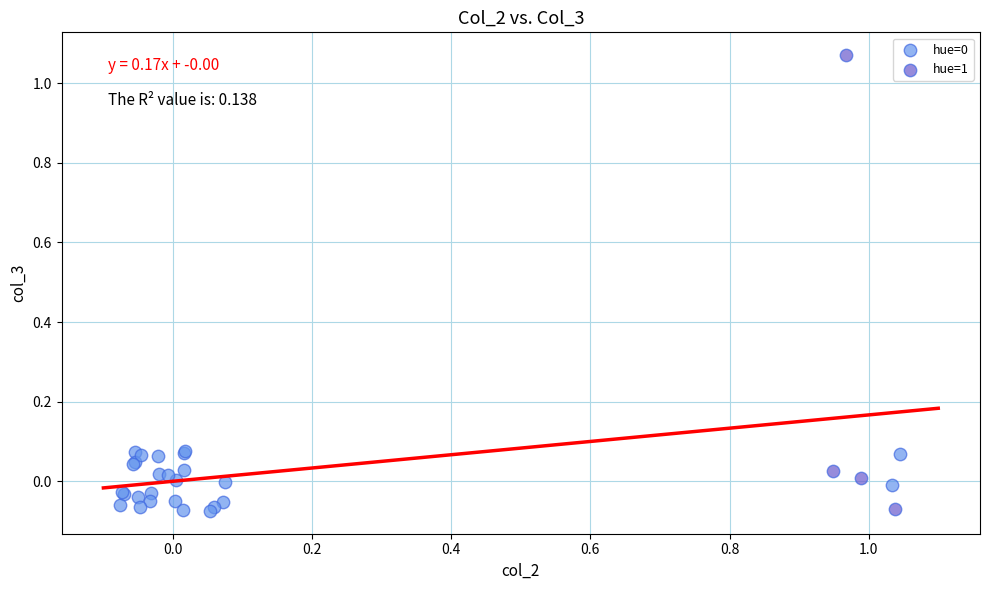

Which series has the largest Y range (max minus min)?

hue=1